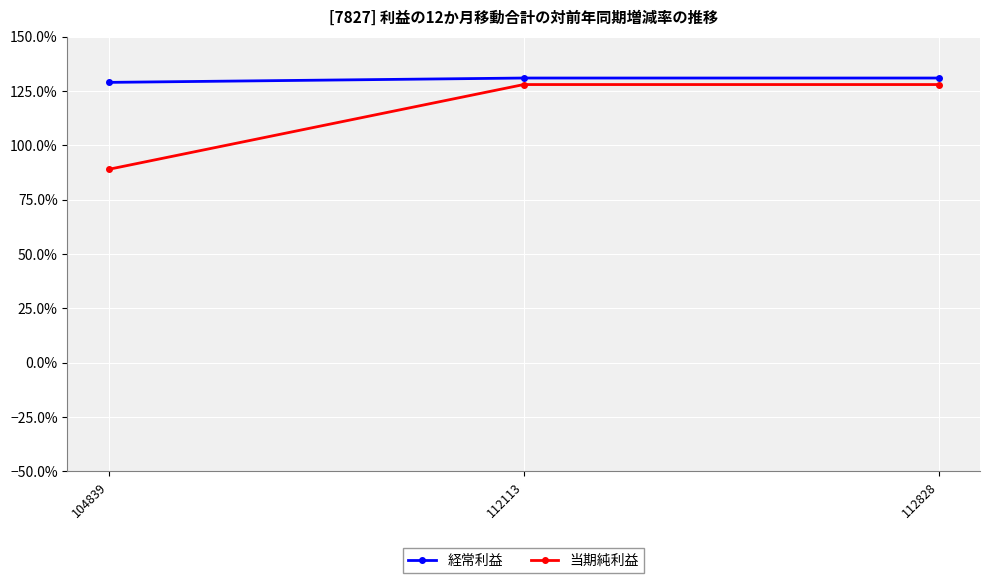

List the series in order of their peak value, lowest first.

当期純利益, 経常利益